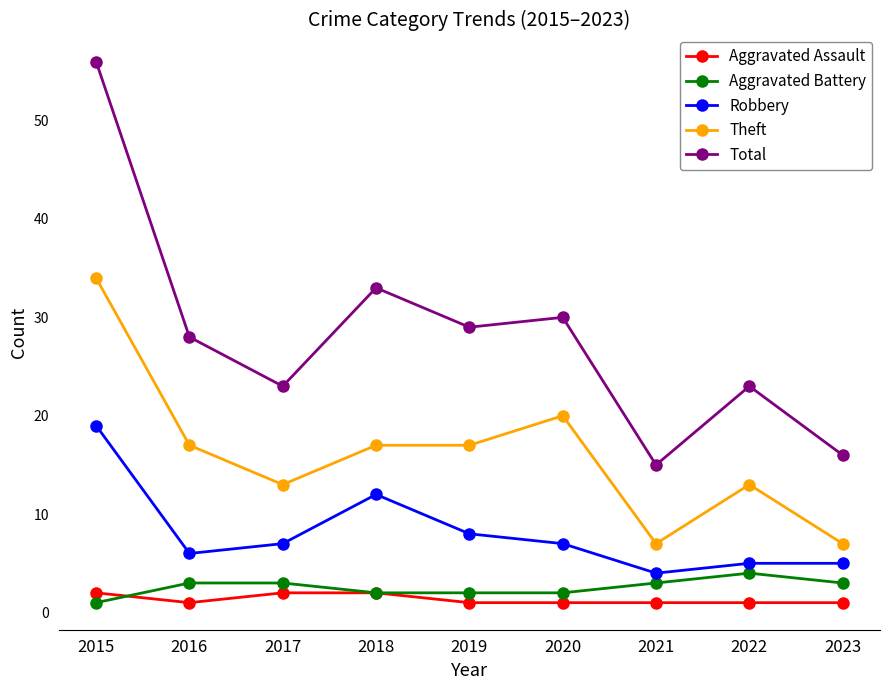

Reading left to right, list all the values displayed in this chart.

Aggravated Assault: 2	1	2	2	1	1	1	1	1
Aggravated Battery: 1	3	3	2	2	2	3	4	3
Robbery: 19	6	7	12	8	7	4	5	5
Theft: 34	17	13	17	17	20	7	13	7
Total: 56	28	23	33	29	30	15	23	16